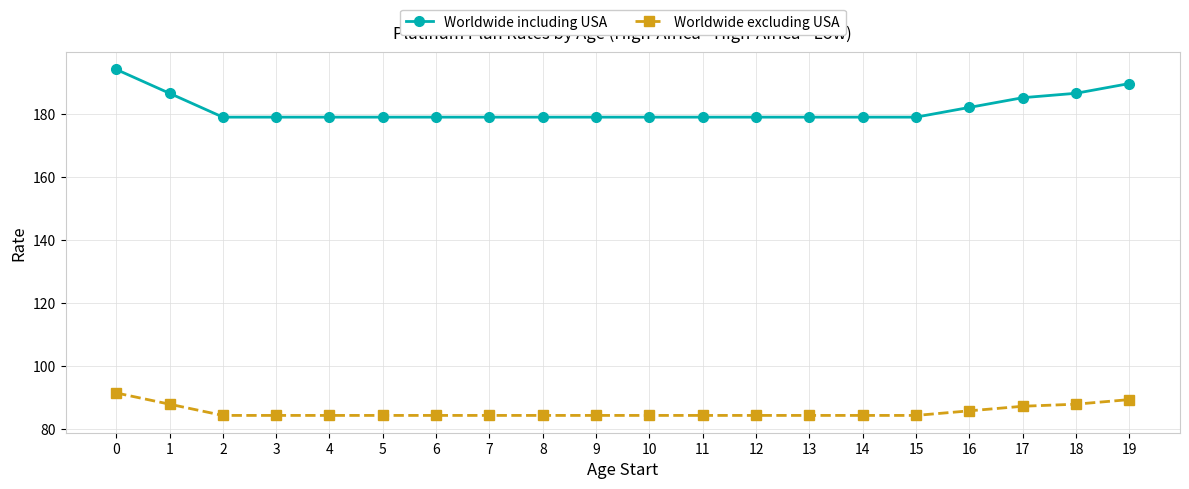

Reading left to right, extract all data points from this chart.

Worldwide including USA: 0=194.3	1=186.7	2=179.1	3=179.1	4=179.1	5=179.1	6=179.1	7=179.1	8=179.1	9=179.1	10=179.1	11=179.1	12=179.1	13=179.1	14=179.1	15=179.1	16=182.2	17=185.3	18=186.7	19=189.8
Worldwide excluding USA: 0=91.5	1=88.0	2=84.4	3=84.4	4=84.4	5=84.4	6=84.4	7=84.4	8=84.4	9=84.4	10=84.4	11=84.4	12=84.4	13=84.4	14=84.4	15=84.4	16=85.9	17=87.3	18=88.0	19=89.4